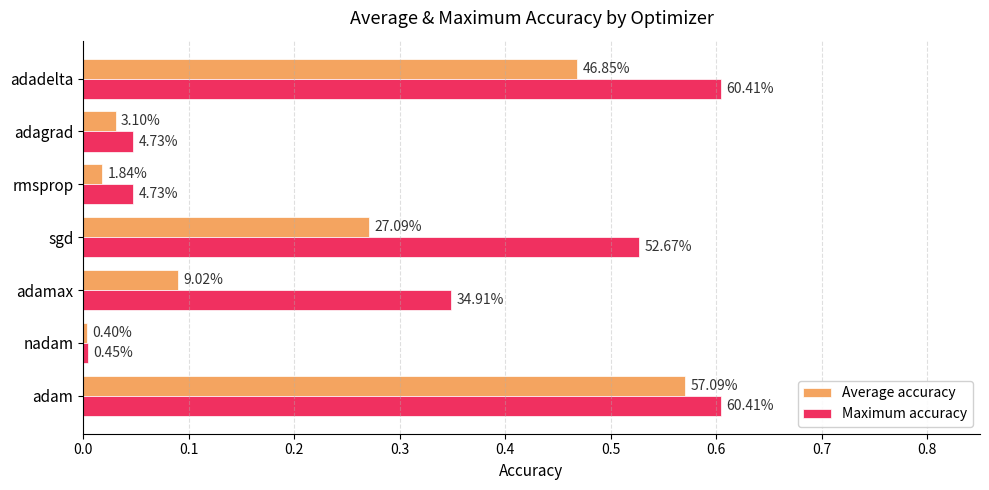

What are all the series names shown in the legend?

Average accuracy, Maximum accuracy